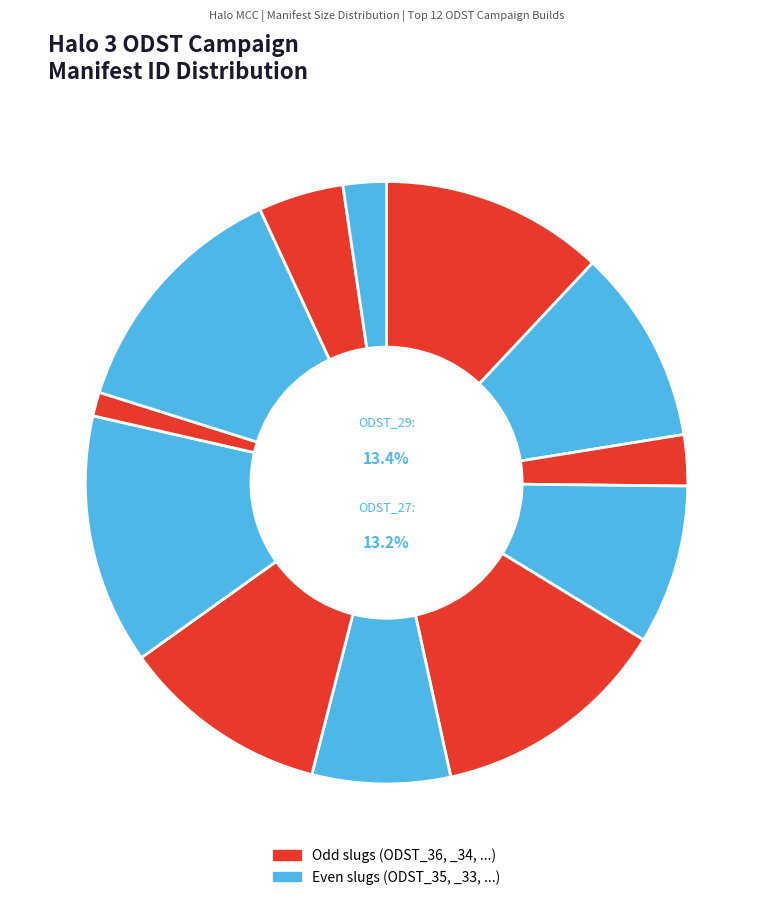

What is the ratio of the value at ODST_31 to the value at ODST_35?

0.7